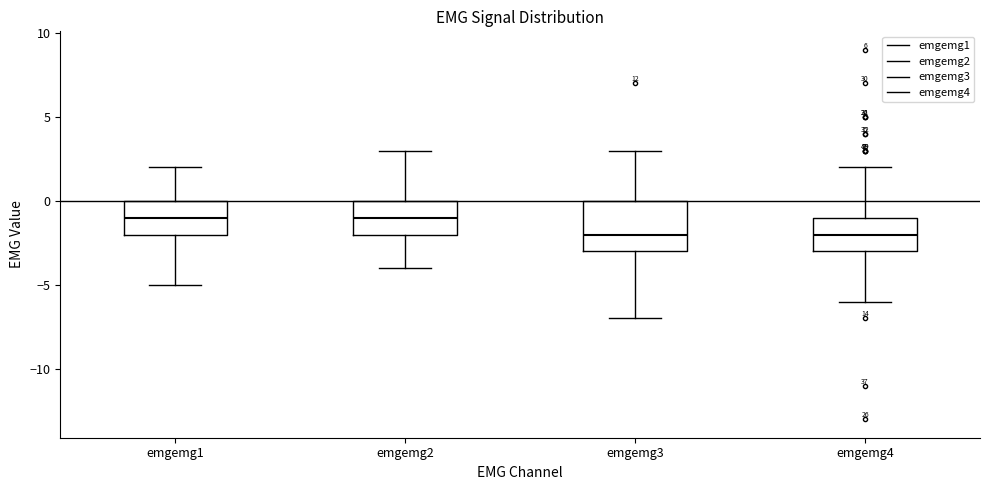

Comparing the boxes themselves (not the whiskers), which one is the tallest?

emgemg3